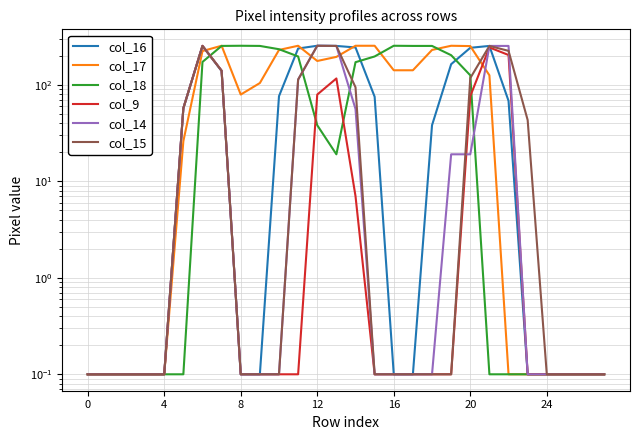

Reading left to right, what are all the values shown in this chart?

col_16: 0.1	0.1	0.1	0.1	0.1	57.0	252.0	139.0	0.1	0.1	76.0	237.0	253.0	252.0	243.0	75.0	0.1	0.1	38.0	163.0	241.0	252.0	68.0	0.1	0.1	0.1	0.1	0.1
col_17: 0.1	0.1	0.1	0.1	0.1	26.0	223.0	253.0	79.0	104.0	229.0	253.0	176.0	194.0	253.0	253.0	141.0	141.0	229.0	253.0	251.0	125.0	0.1	0.1	0.1	0.1	0.1	0.1
col_18: 0.1	0.1	0.1	0.1	0.1	0.1	172.0	252.0	253.0	252.0	233.0	196.0	38.0	19.0	171.0	196.0	253.0	252.0	252.0	202.0	125.0	0.1	0.1	0.1	0.1	0.1	0.1	0.1
col_9: 0.1	0.1	0.1	0.1	0.1	57.0	253.0	140.0	0.1	0.1	0.1	0.1	79.0	116.0	7.0	0.1	0.1	0.1	0.1	0.1	76.0	243.0	203.0	0.1	0.1	0.1	0.1	0.1
col_14: 0.1	0.1	0.1	0.1	0.1	57.0	252.0	139.0	0.1	0.1	0.1	113.0	253.0	252.0	56.0	0.1	0.1	0.1	0.1	19.0	19.0	252.0	252.0	0.1	0.1	0.1	0.1	0.1
col_15: 0.1	0.1	0.1	0.1	0.1	57.0	252.0	139.0	0.1	0.1	0.1	113.0	253.0	252.0	94.0	0.1	0.1	0.1	0.1	0.1	117.0	252.0	224.0	43.0	0.1	0.1	0.1	0.1